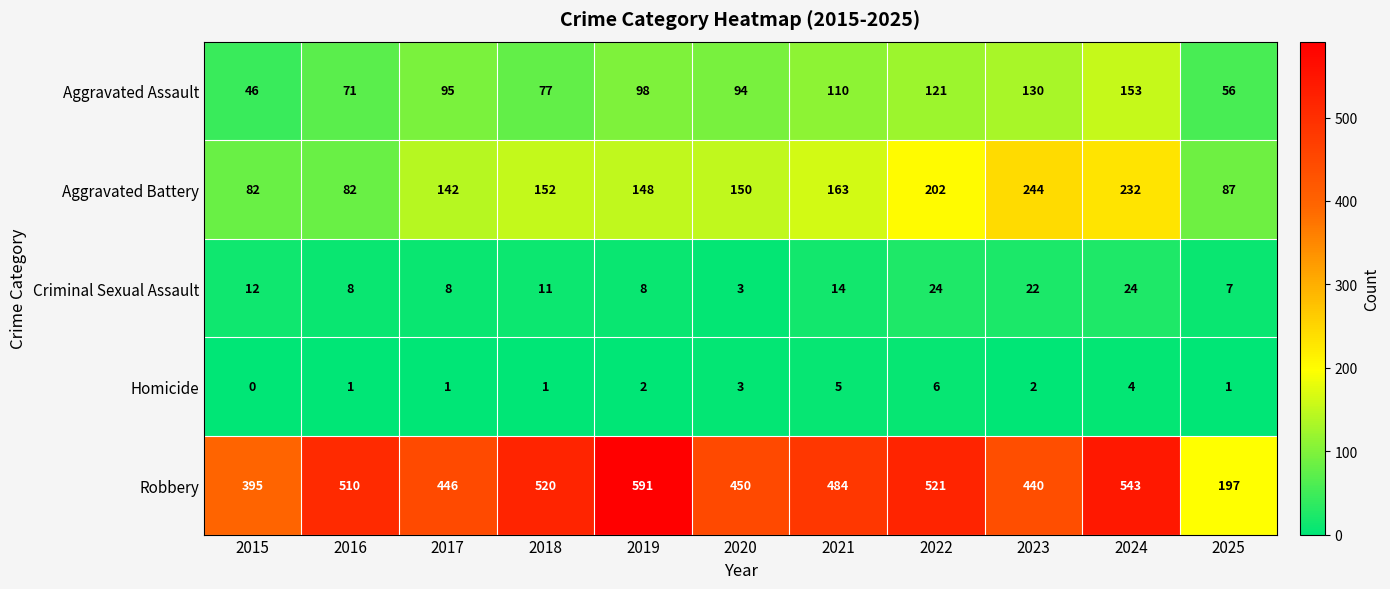

How many data points does each series have?

11